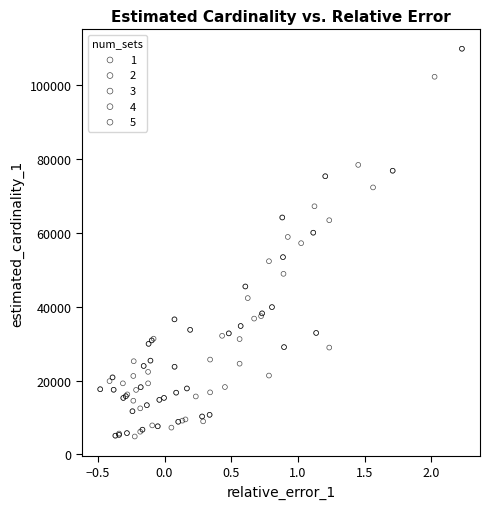

Which series reaches the minimum Y coordinate?

1